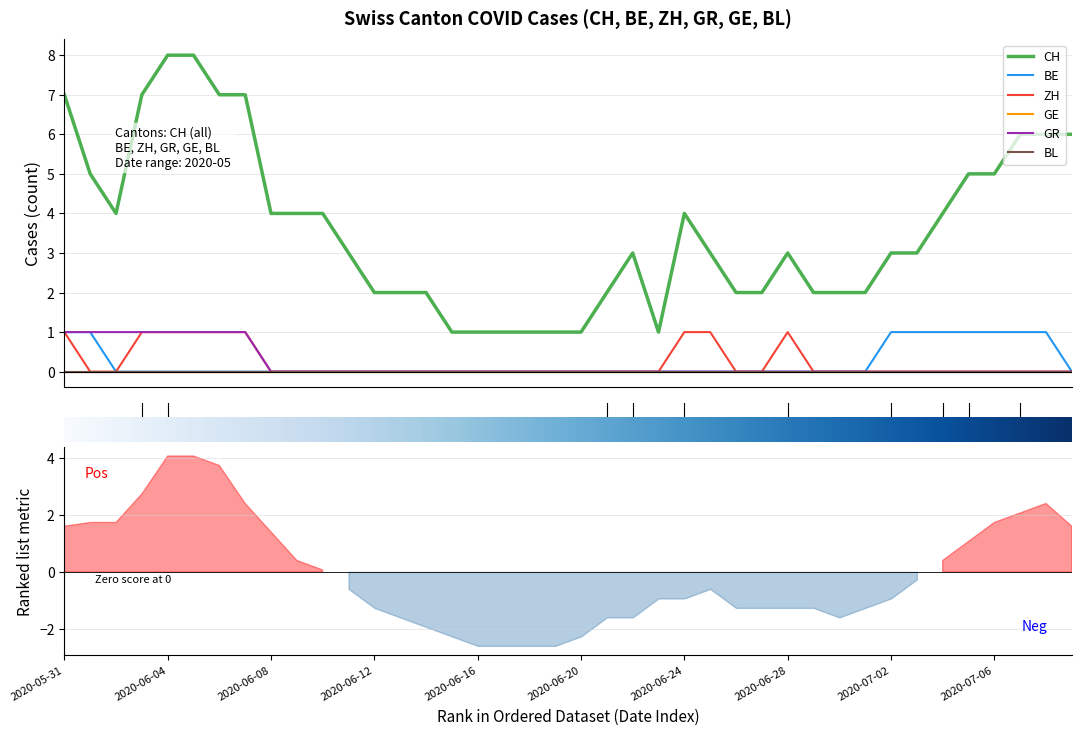

True or false: CH and GR intersect in this chart.

False